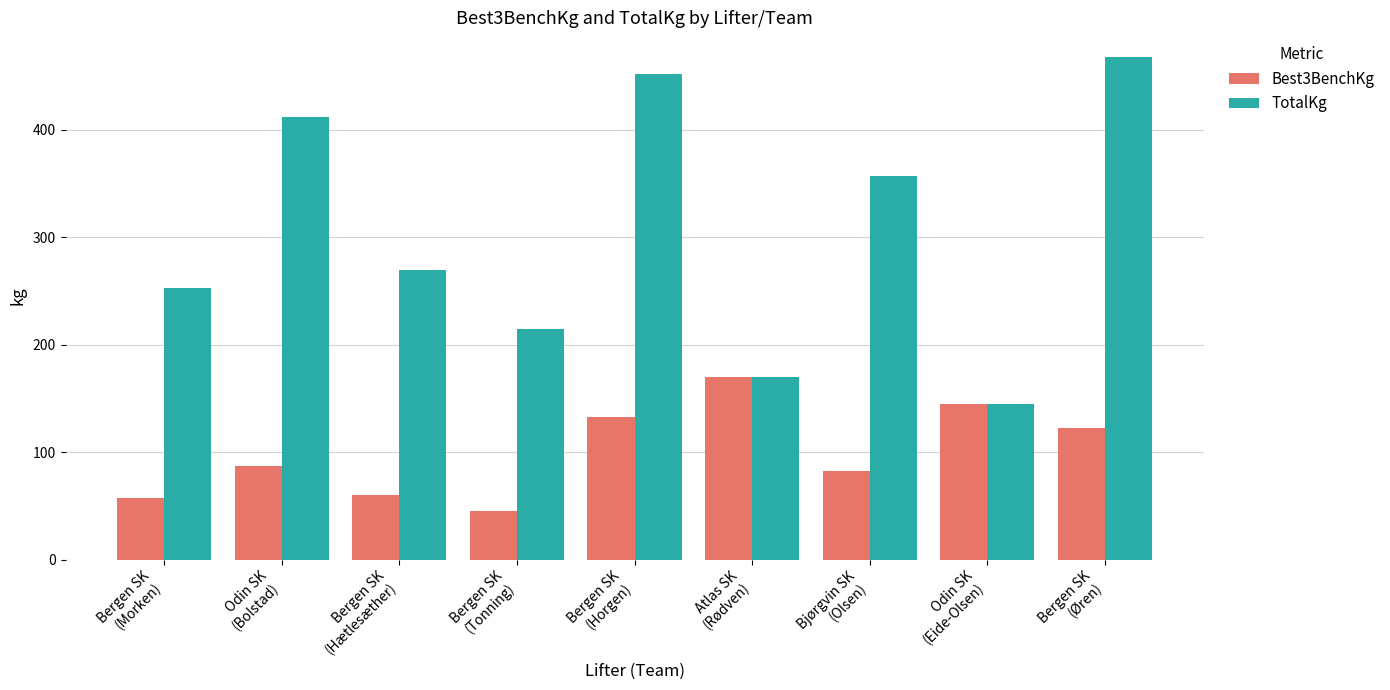

Which category has the lowest value in the TotalKg series?

Odin SK
(Eide-Olsen)